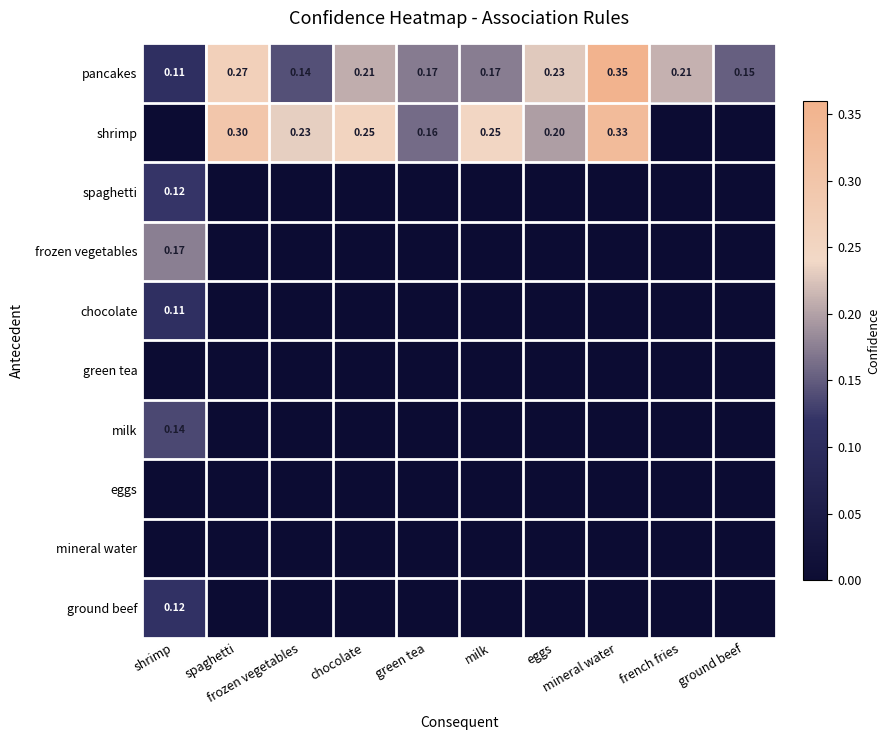

At which category is the sum across all series the highest?

shrimp